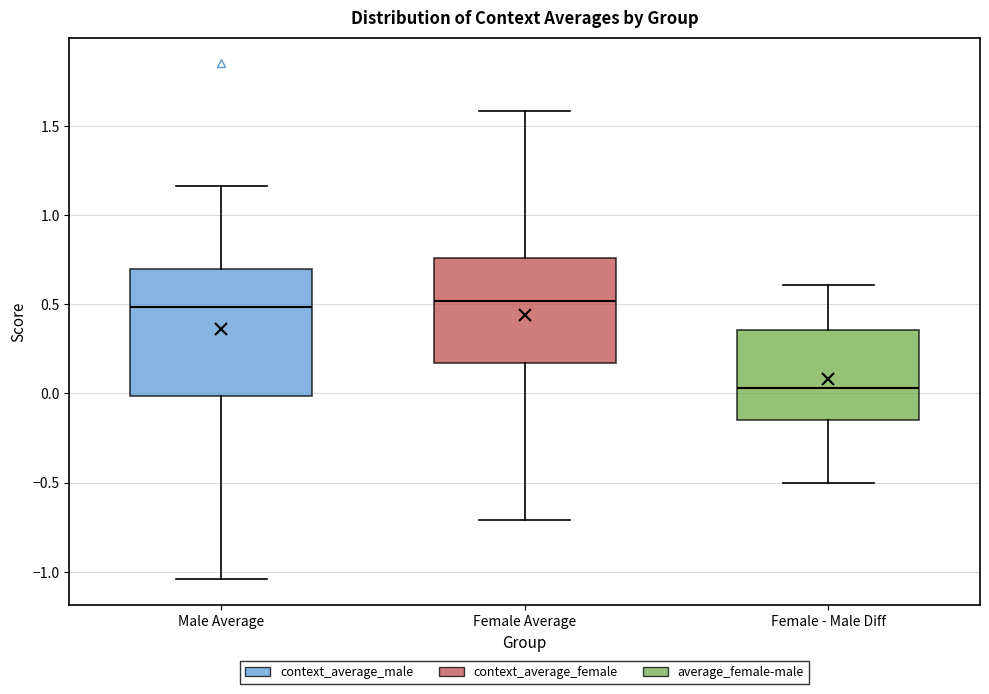

Reading left to right, read every box against the y-axis: the position of its median line, the range the box covers, and the ends of its whiskers. The values are not printed on the chart, so give them approximately, as read against the axis.

Male Average: median 0.50, box 0.00 to 0.70, whiskers -1.05 to 1.15
Female Average: median 0.50, box 0.15 to 0.75, whiskers -0.70 to 1.60
Female - Male Diff: median 0.05, box -0.15 to 0.35, whiskers -0.50 to 0.60